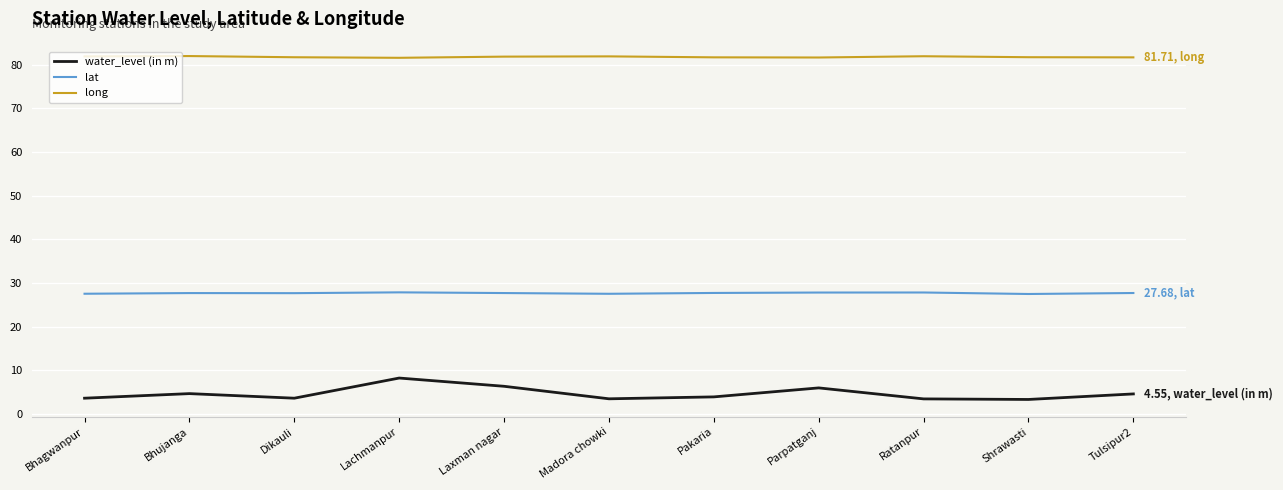

What is the maximum value shown in the chart?

82.0